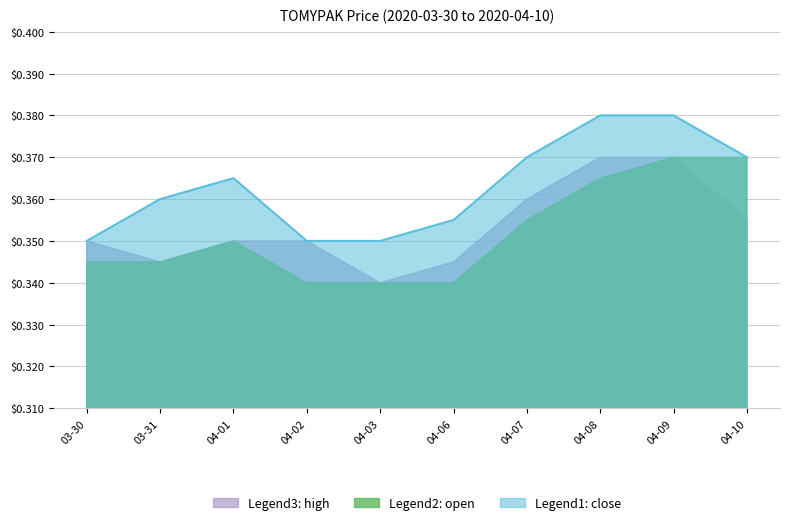

What is the label of the 5th point from the left?

2020-04-03